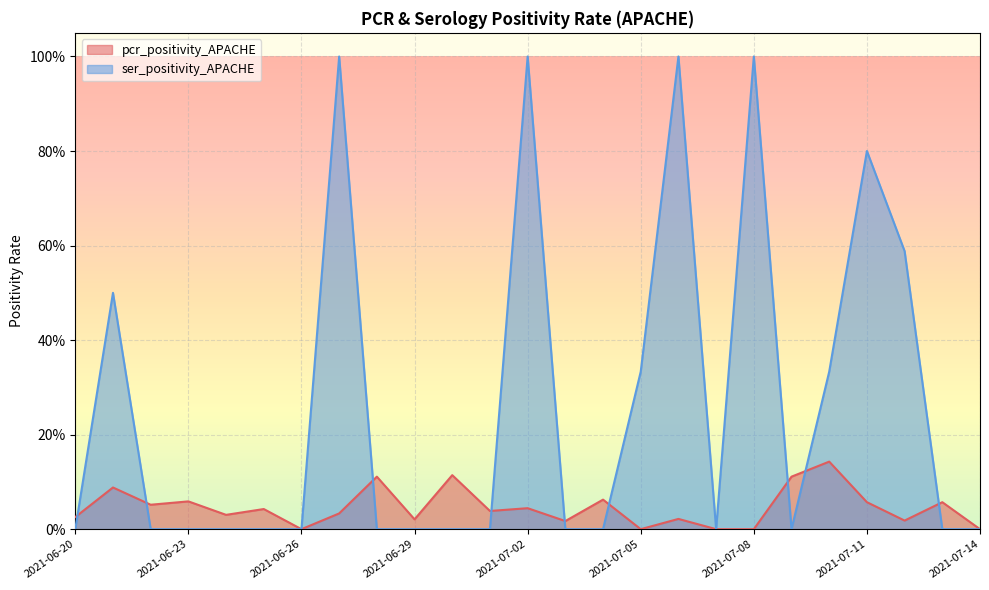

What is the difference between the maximum and second lowest values in the pcr_positivity_APACHE series?

0.1